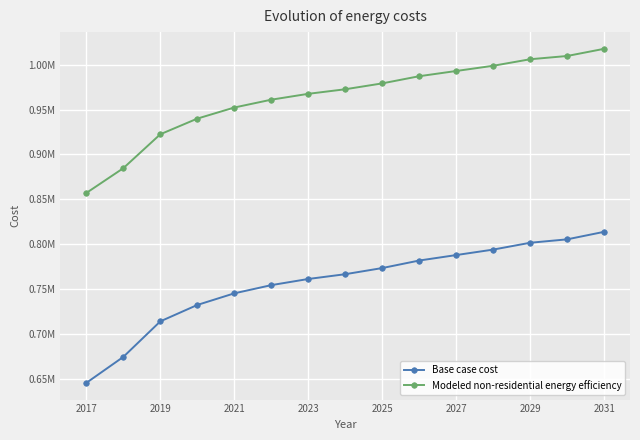

Reading left to right, list all the values displayed in this chart.

Base case cost: 645315.1	674274.6	713903.4	732193.6	745149.2	754294.3	761153.2	766487.8	773346.6	781729.6	787826.4	793923.1	801544.0	805354.5	813737.5
Modeled non-residential energy efficiency: 857053.1	884691.8	922513.2	939969.3	952334.0	961062.0	967608.0	972699.4	979245.4	987246.1	993064.8	998883.4	1006156.8	1009793.5	1017794.1